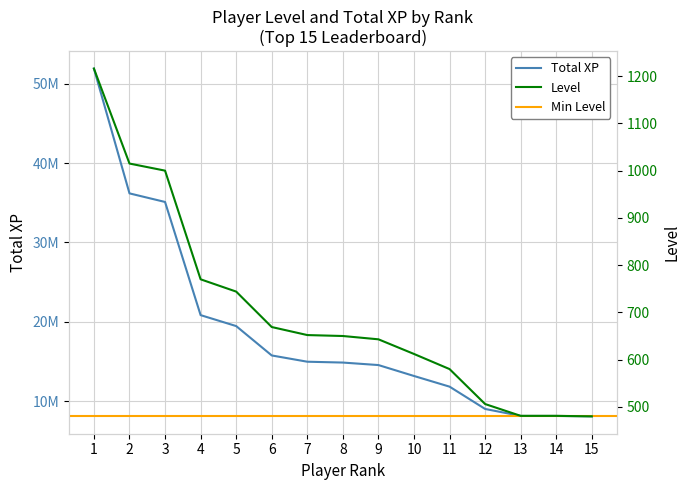

True or false: Total XP and Level intersect in this chart.

False